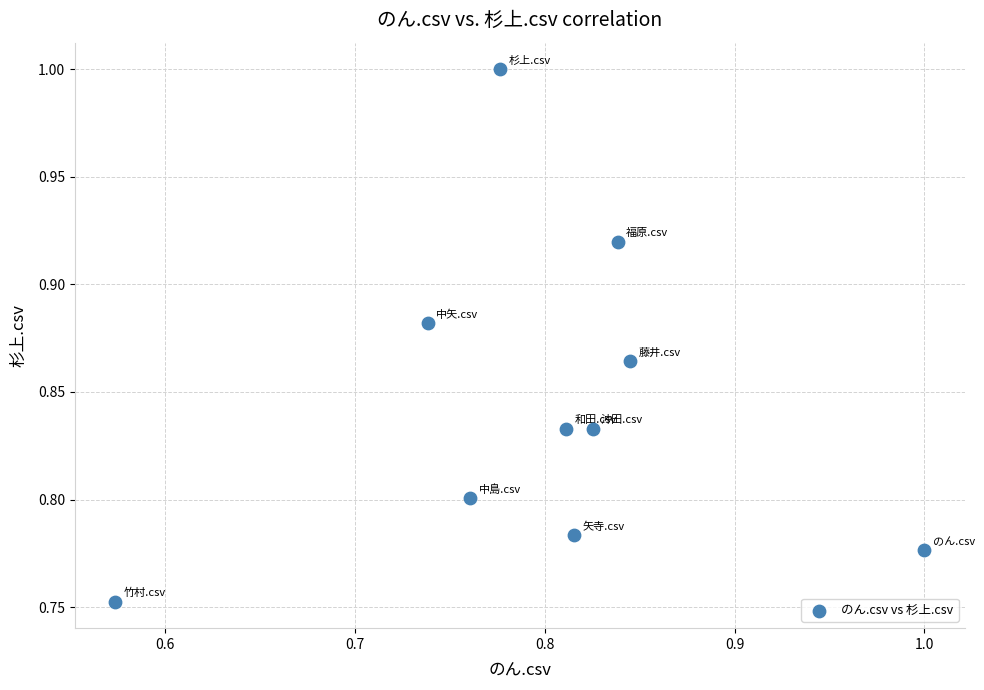

What is the range of X values (max minus min)?

0.4